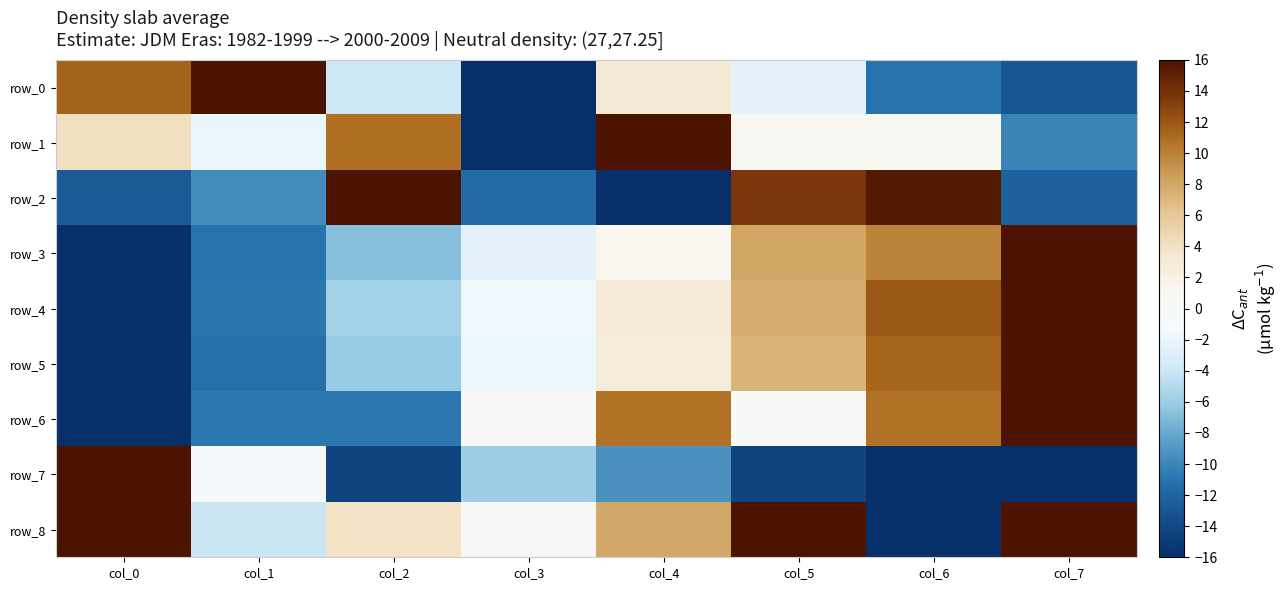

The row_2 series shows 13.6 at col_5. True or false?

True